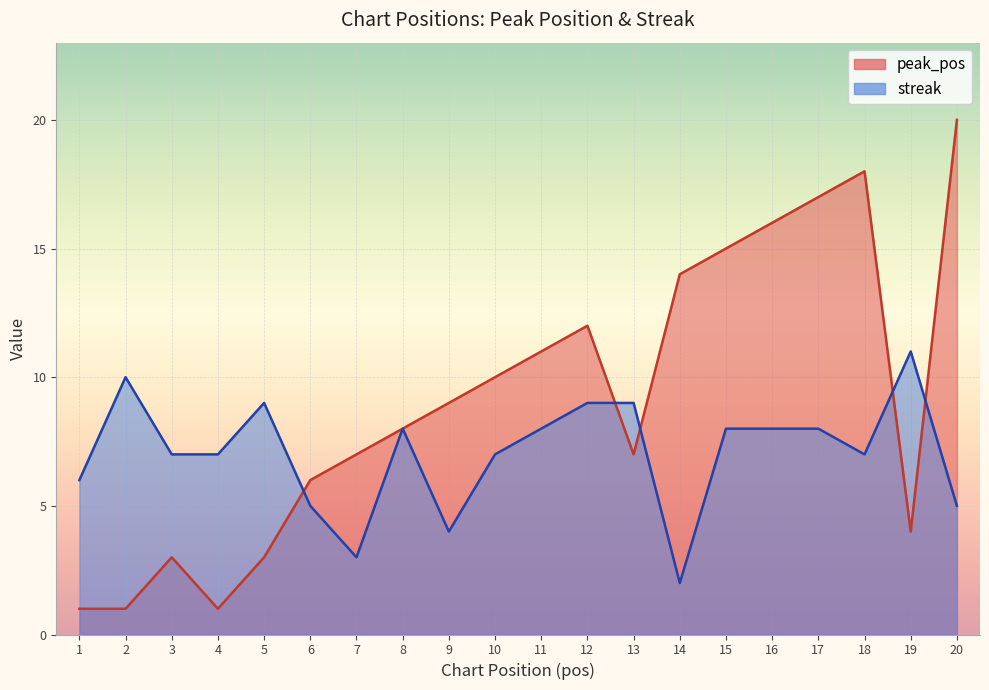

Which series has the widest spread of values?

peak_pos